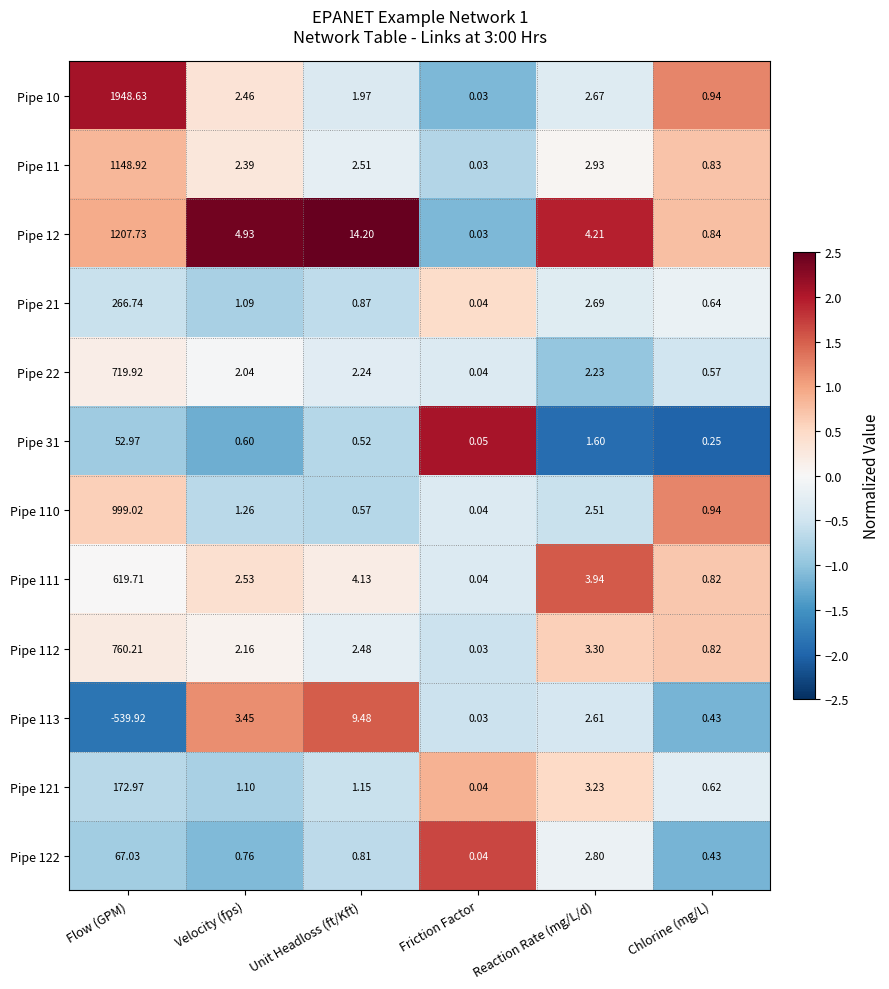

Where does the Pipe 21 series first go above 1?

Flow (GPM)